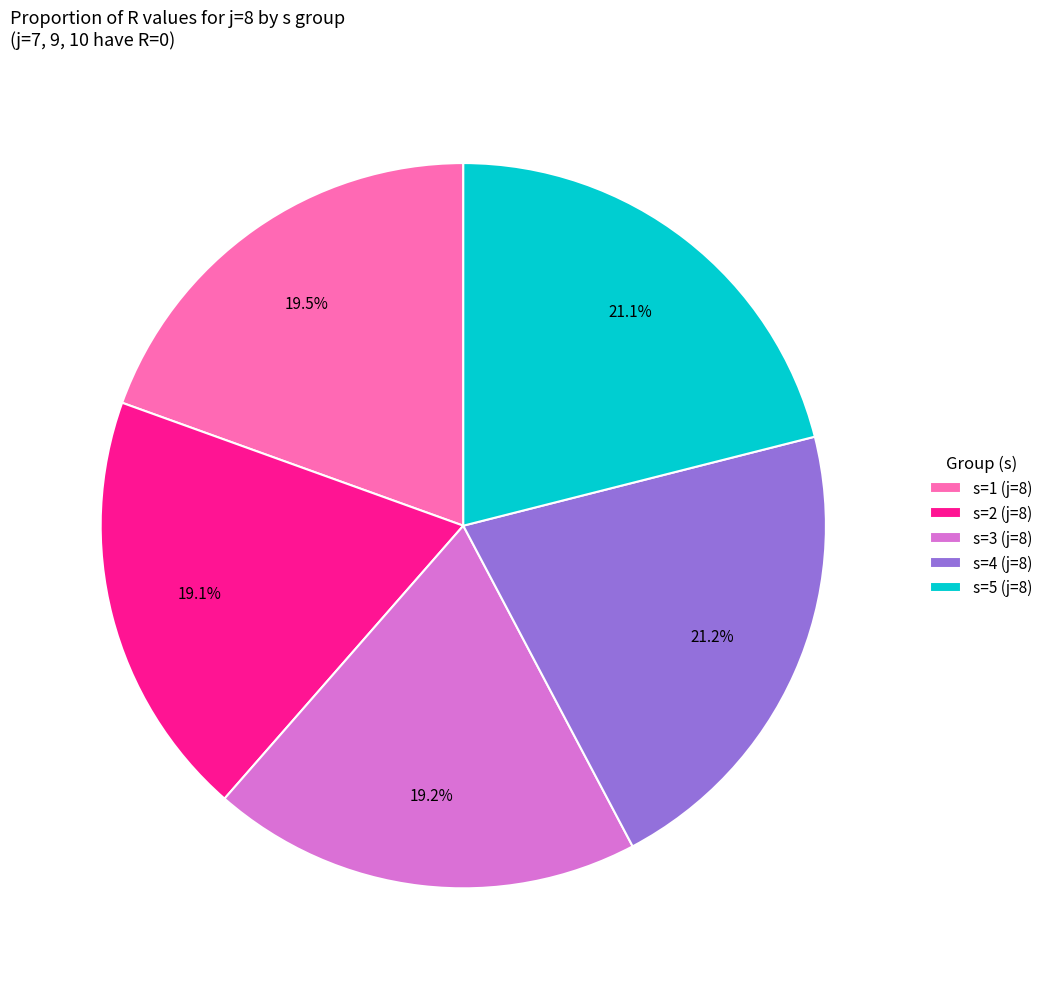

How many slices are in this pie chart?

5